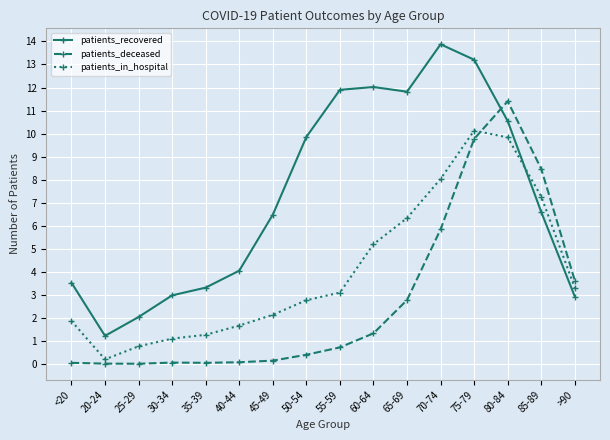

How many lines are shown in the chart?

3